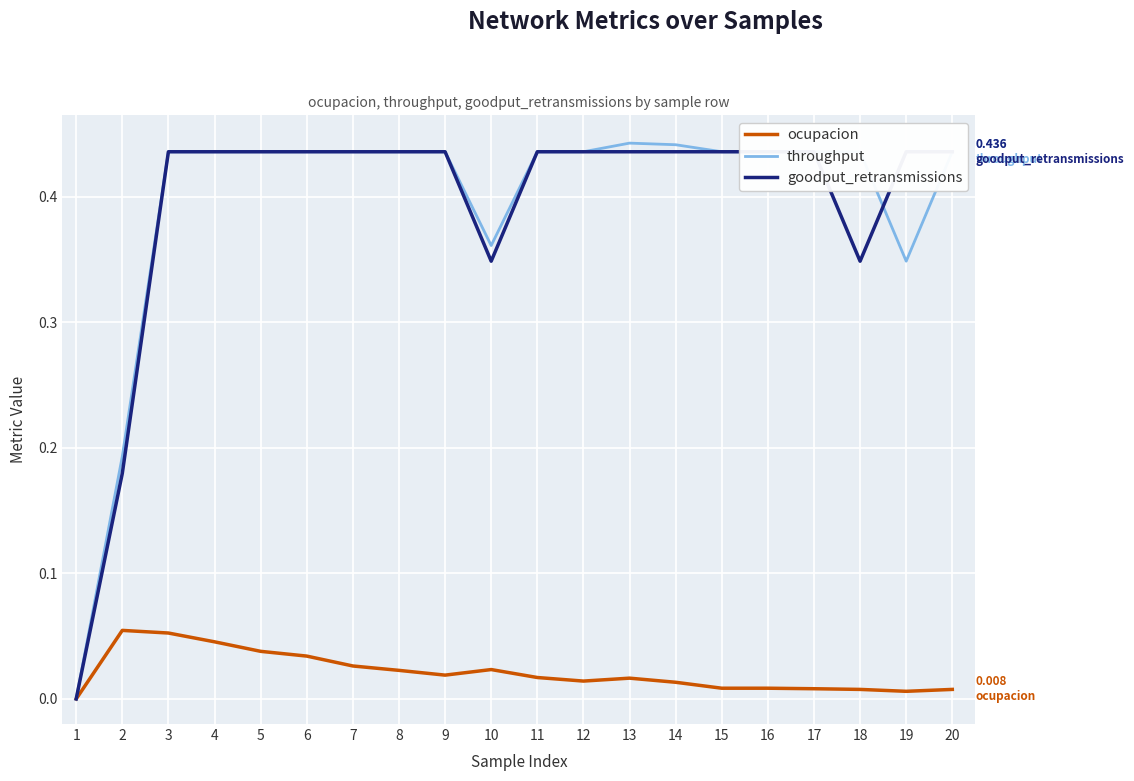

How many lines are shown in the chart?

3